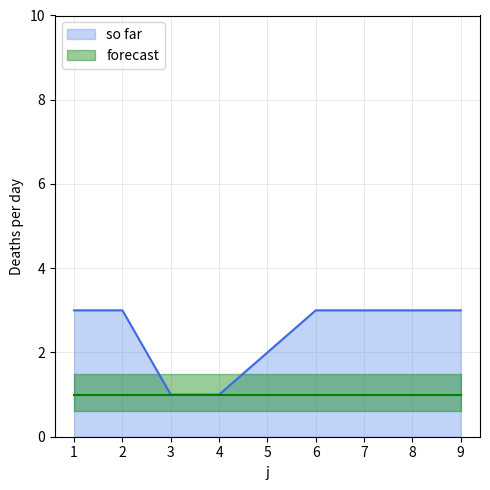

Which category has the highest value across all series?

1